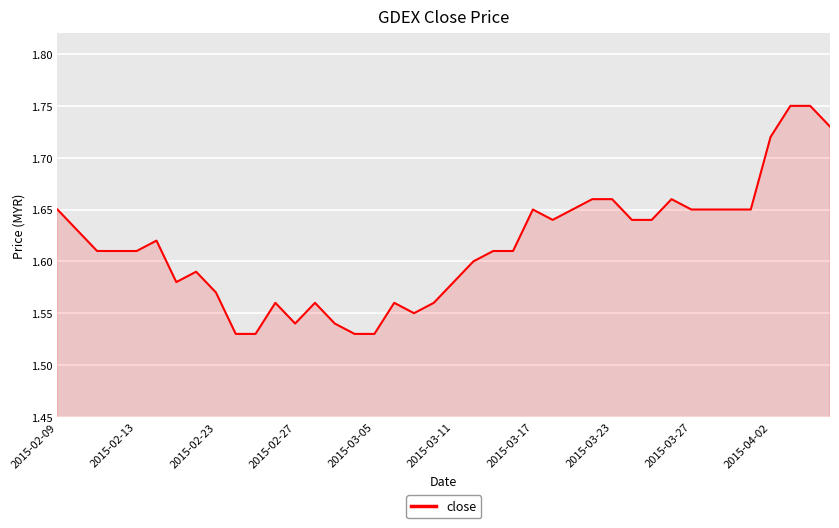

The chart shows a value of 2.3 at 2015-02-13. True or false?

False